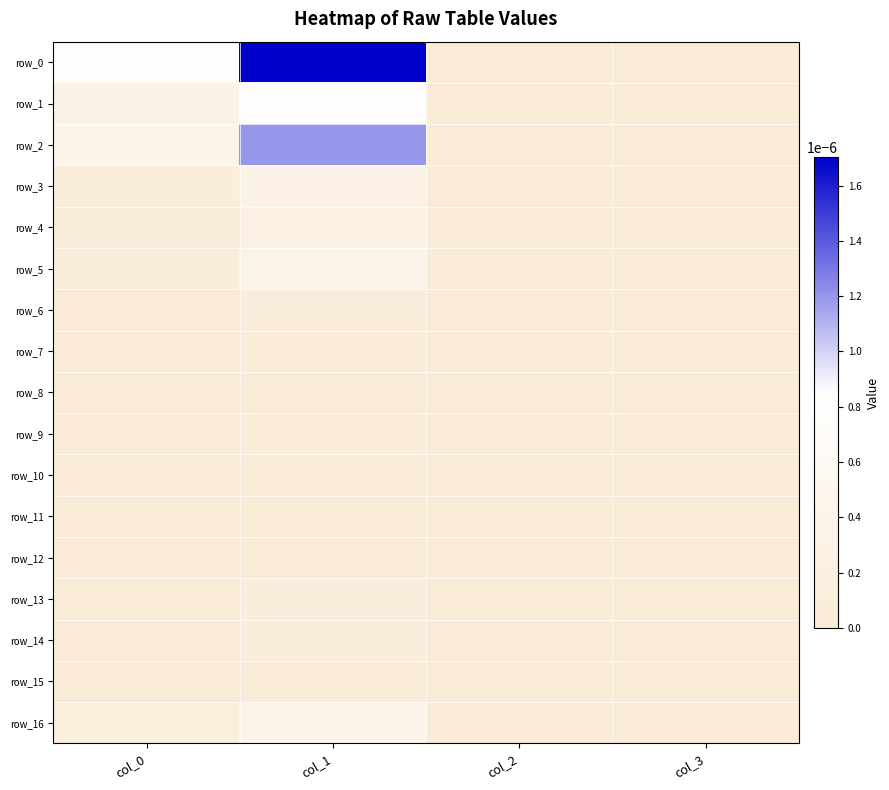

How many values in row_13 are above zero?

2